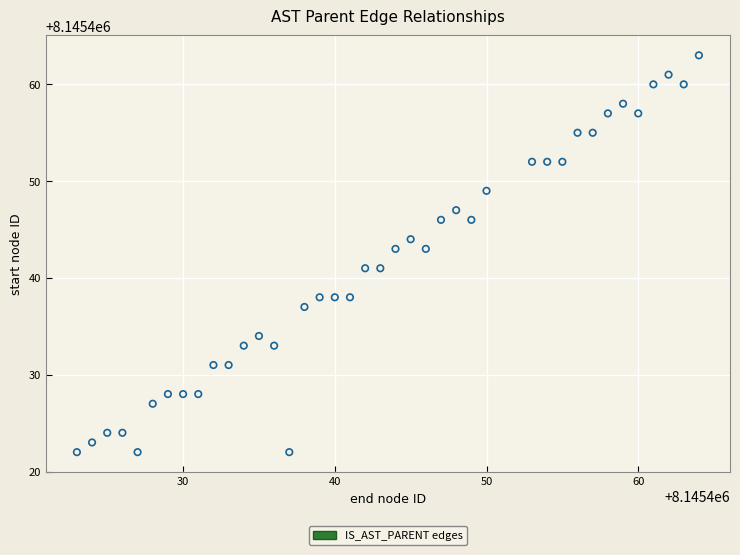

What is the range of Y values (max minus min)?

41